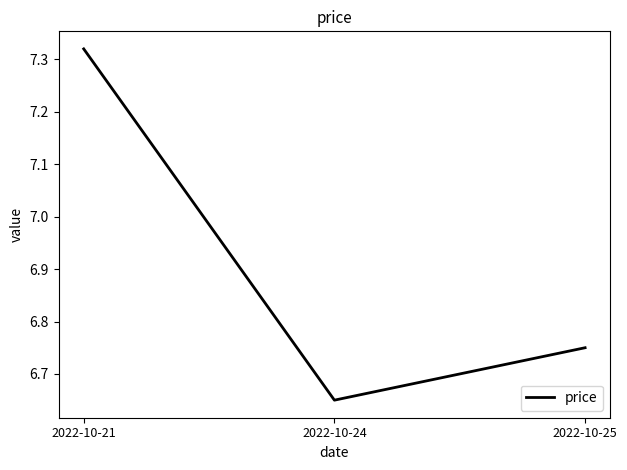

Between 2022-10-21 and 2022-10-25, which is larger?

2022-10-21